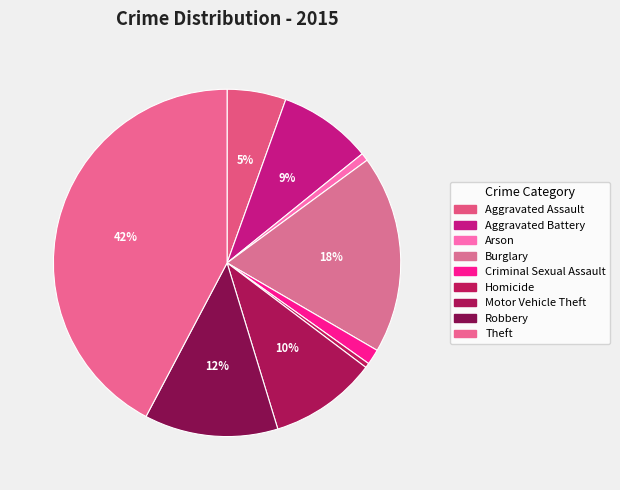

Is it true that Criminal Sexual Assault is 1% of the pie?

True